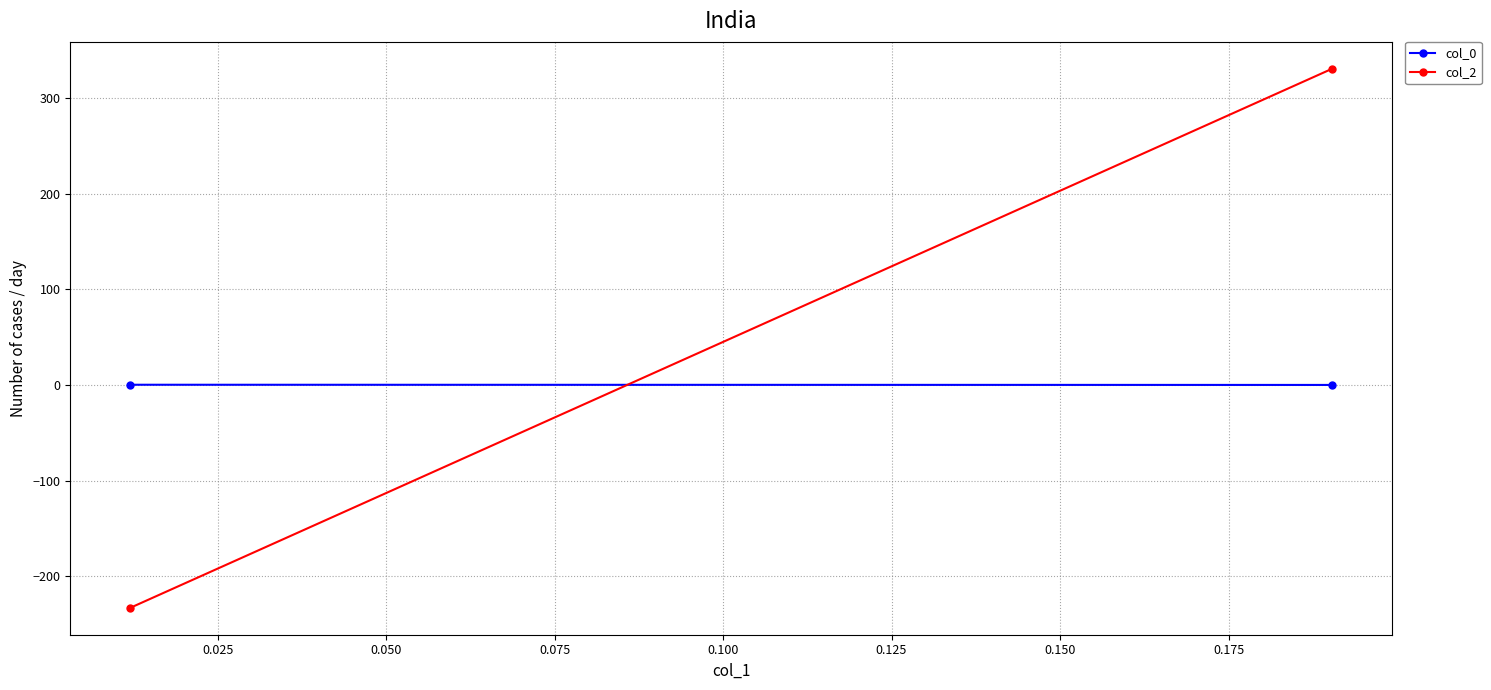

Is it true that col_0 equals 0.3 at 0.025?

False